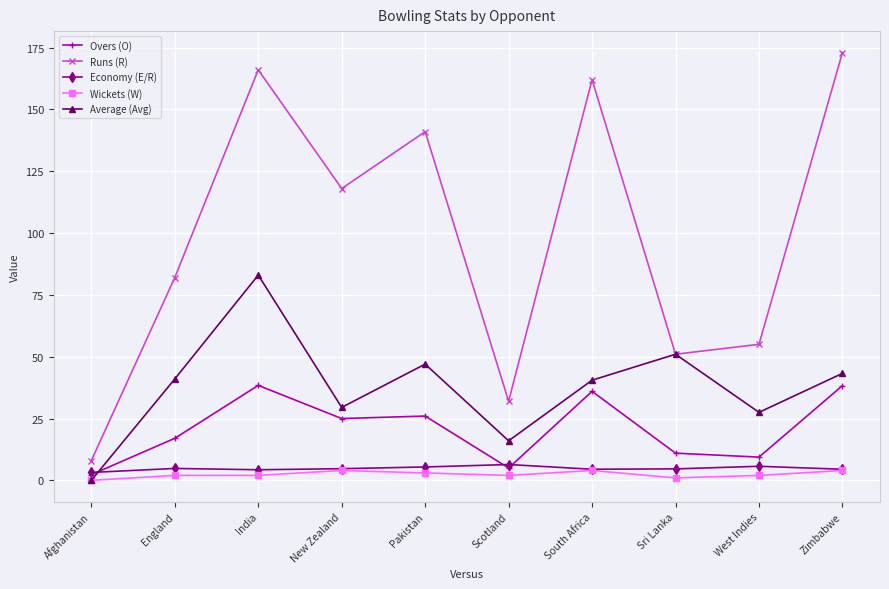

What is the label of the 8th point from the right?

India